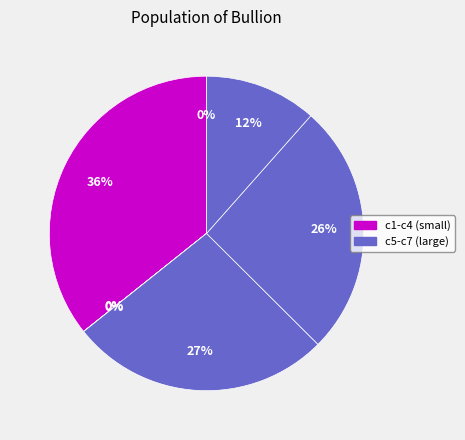

Which category has the smallest portion of the pie?

c3